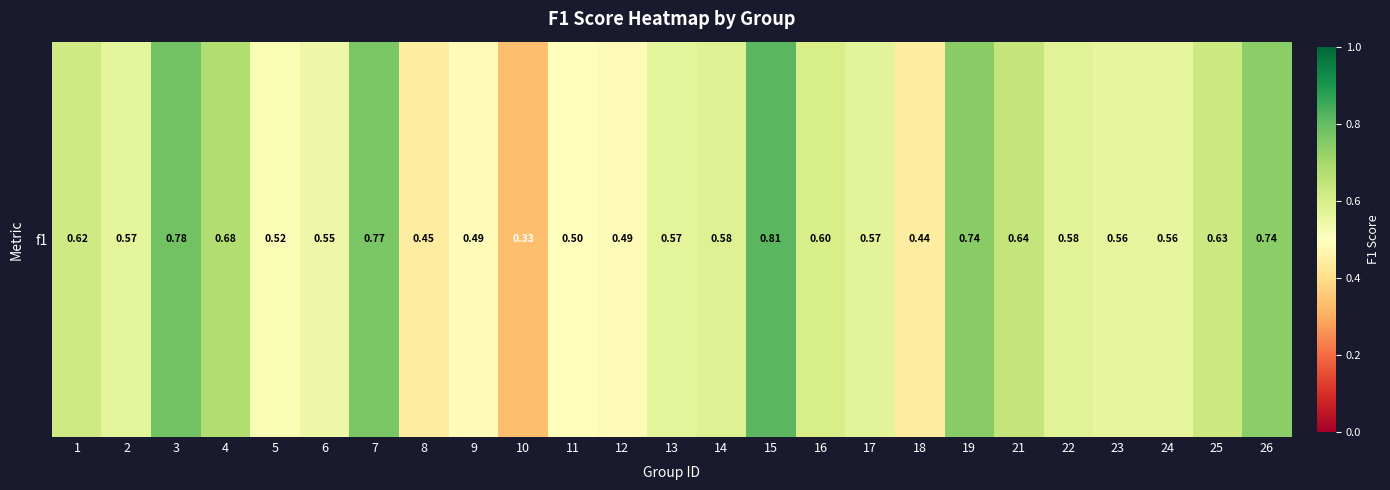

Reading left to right, list all the values displayed in this chart.

0.6	0.6	0.8	0.7	0.5	0.5	0.8	0.4	0.5	0.3	0.5	0.5	0.6	0.6	0.8	0.6	0.6	0.4	0.7	0.6	0.6	0.6	0.6	0.6	0.7